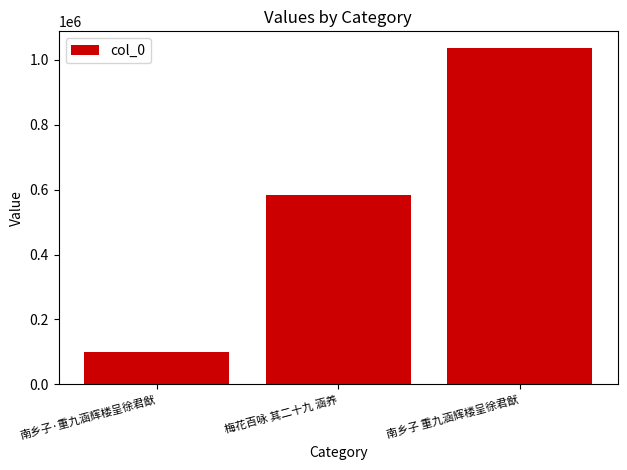

The value at 南乡子·重九涵辉楼呈徐君猷 is 99015. True or false?

True